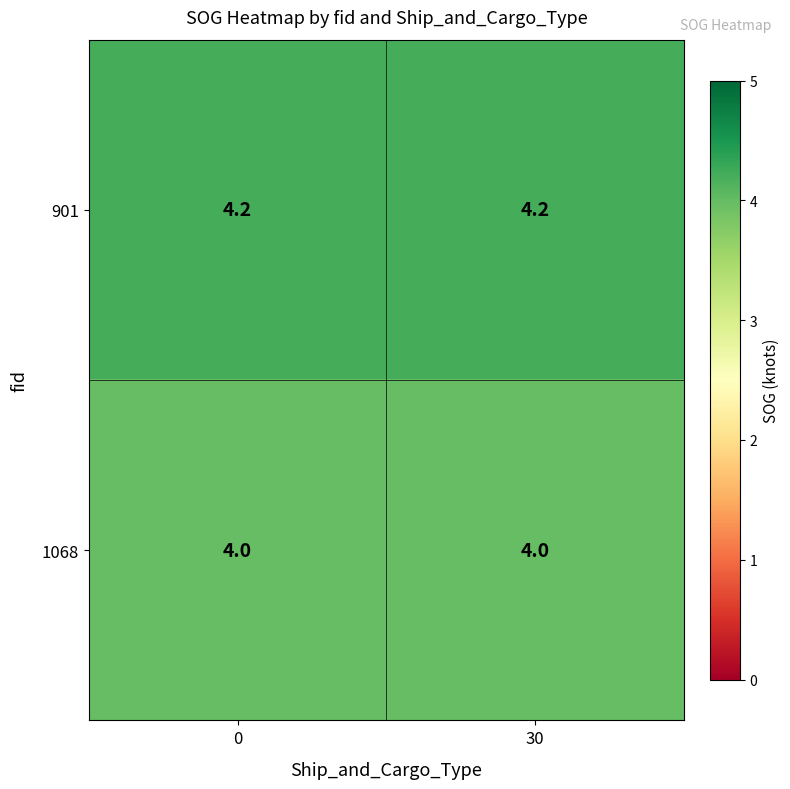

What value does the 901 series have at 30?

4.2